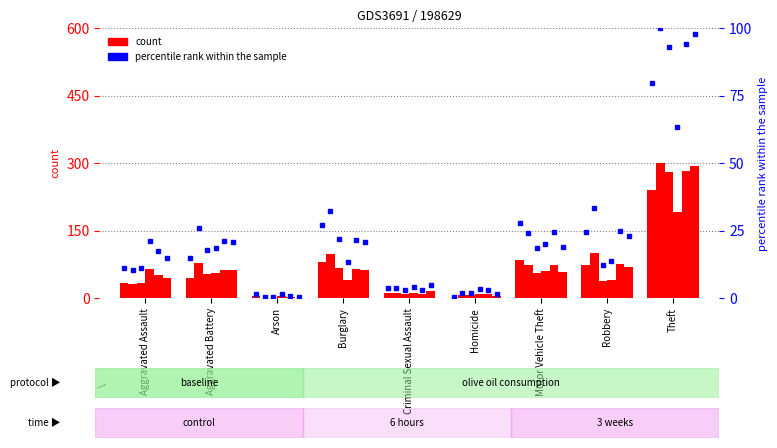

Which category has the highest value across all series?

Theft